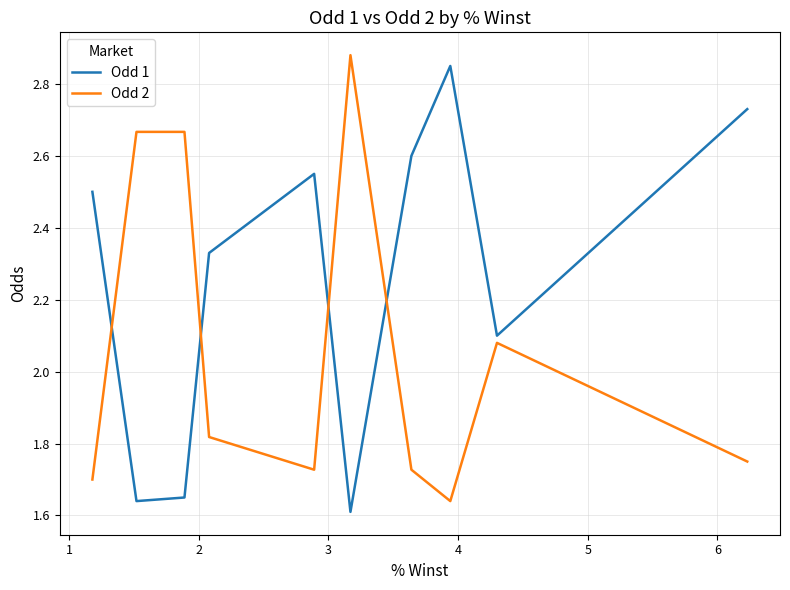

How many data points in Odd 1 are above 2?

7